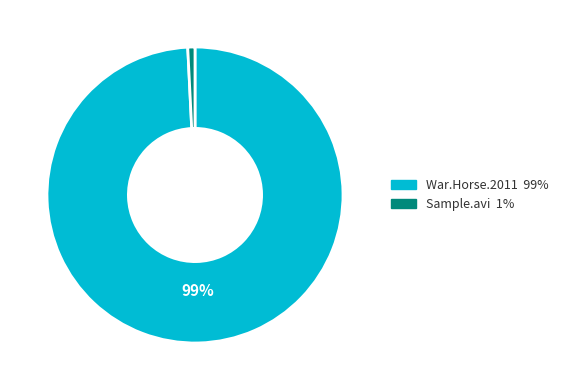

Is there a majority slice in this chart?

Yes